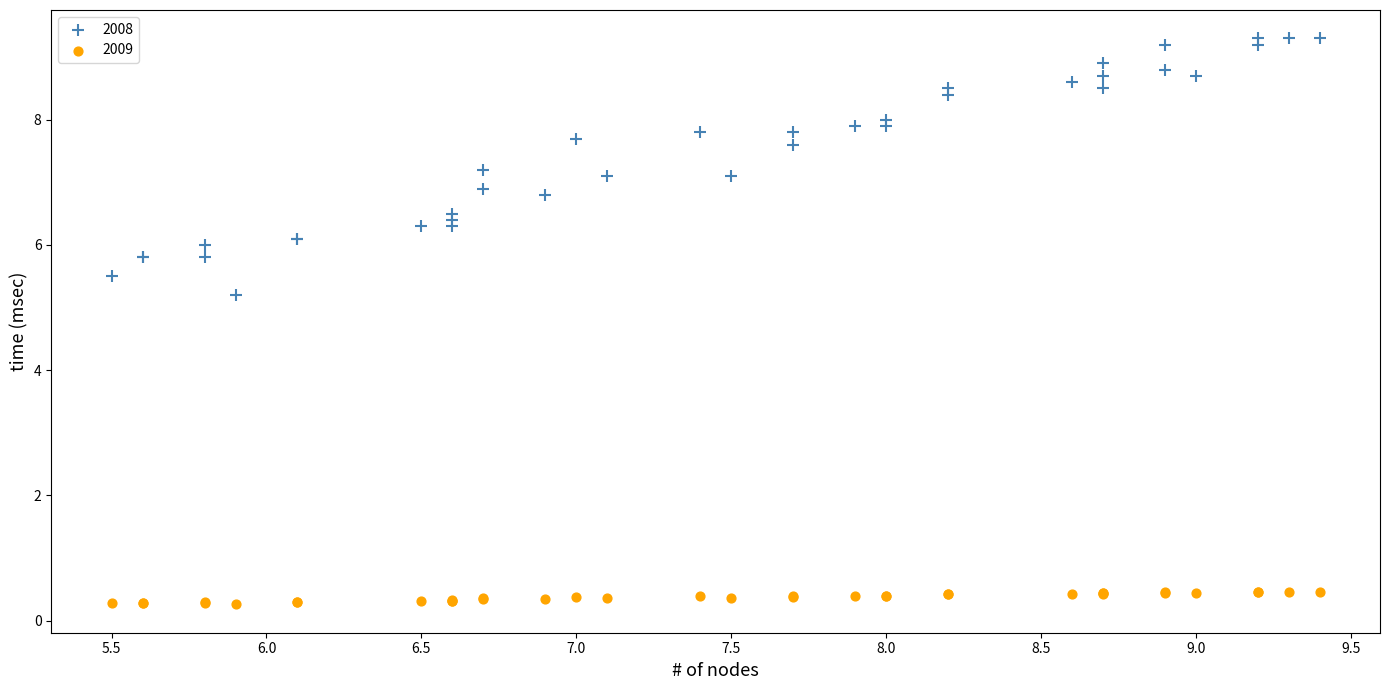

What is the X range (max minus min) for the scatter plot?

3.9